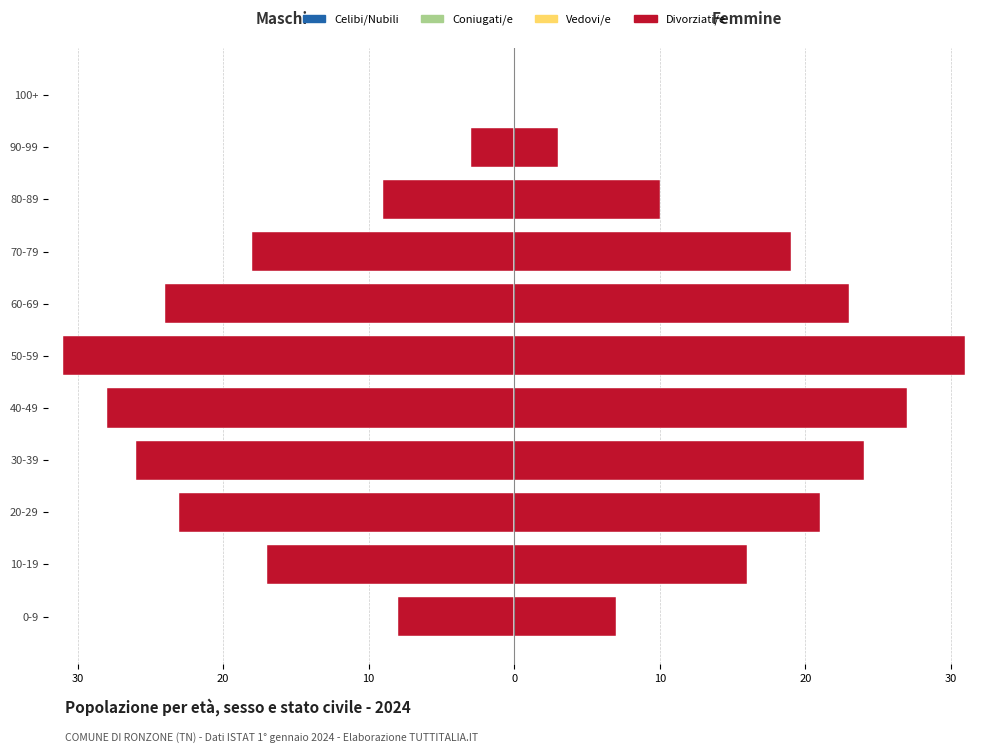

How many values in the Divorziati/e series are below -18?

5